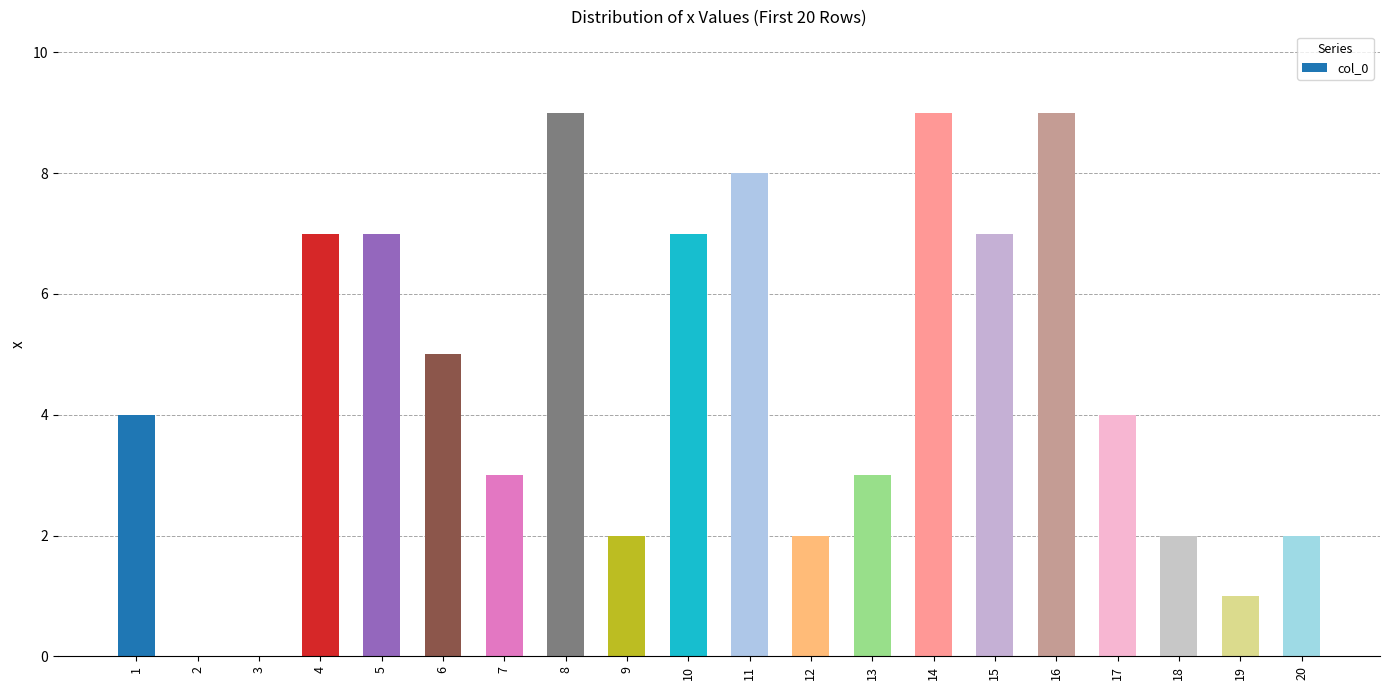

What is the sum of all values?

91